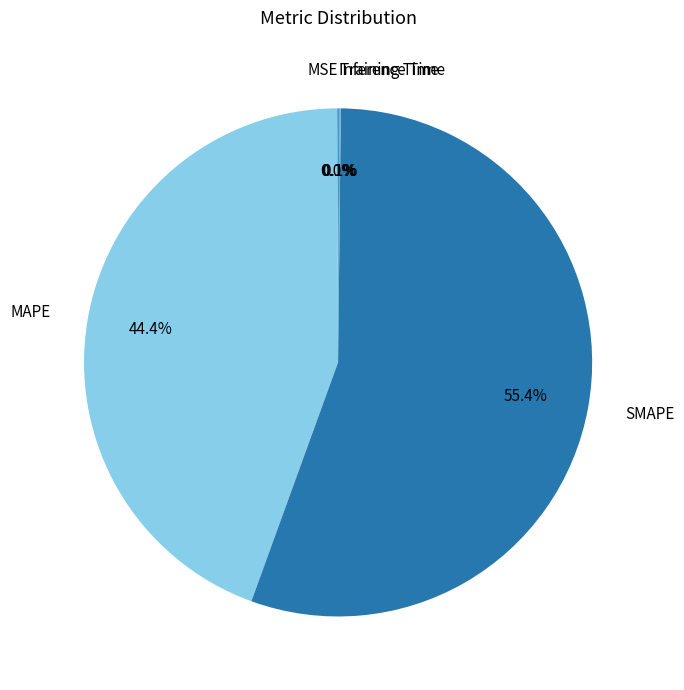

To the nearest percent, what percentage of the pie is MAPE?

44%